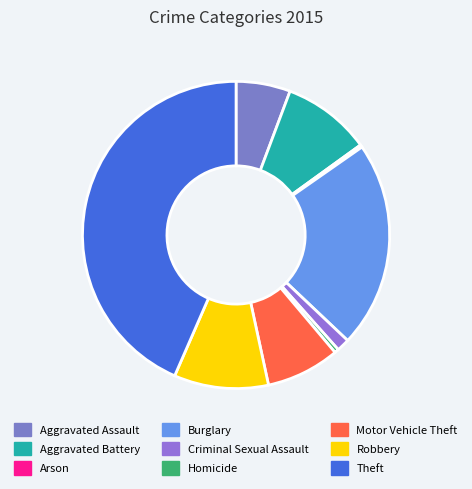

What portion of the pie excludes Robbery?

90.1%